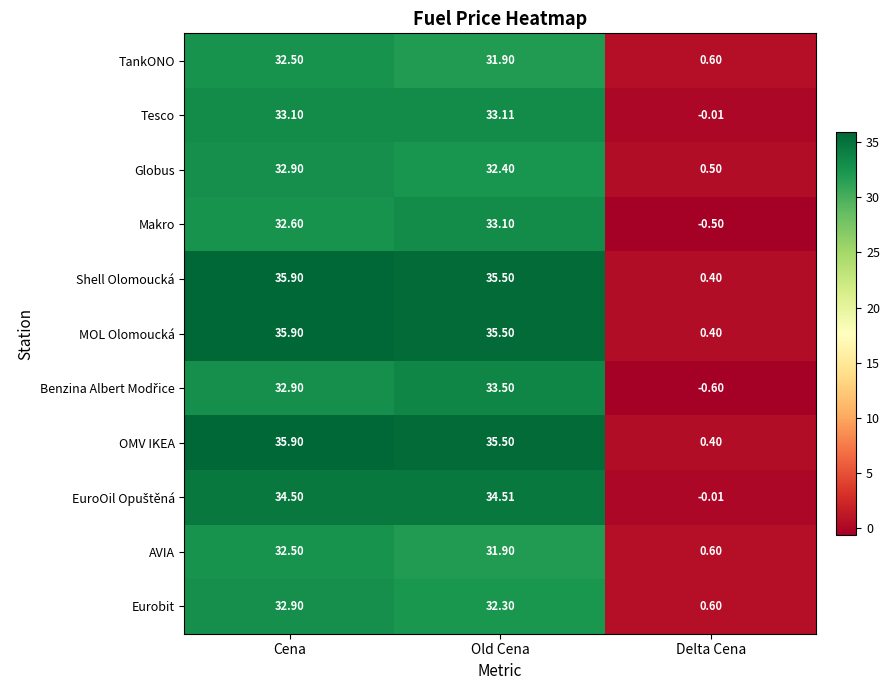

Which category has the highest value in the OMV IKEA series?

Cena